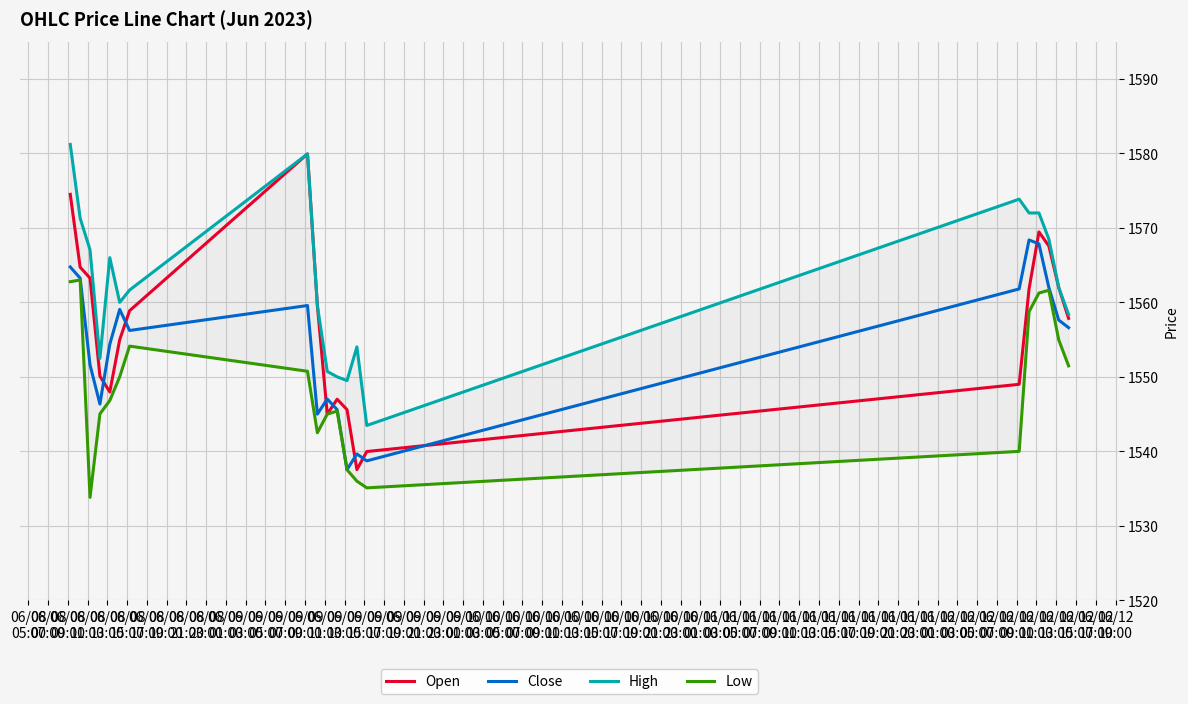

True or false: High and Open cross at least once.

False